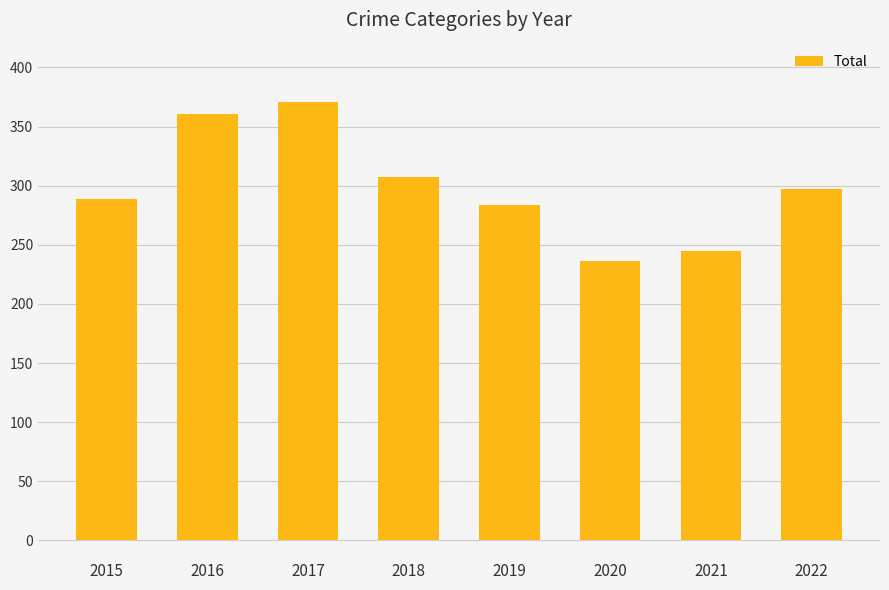

Reading left to right, transcribe all the data shown in this chart.

289	361	371	307	284	236	245	297